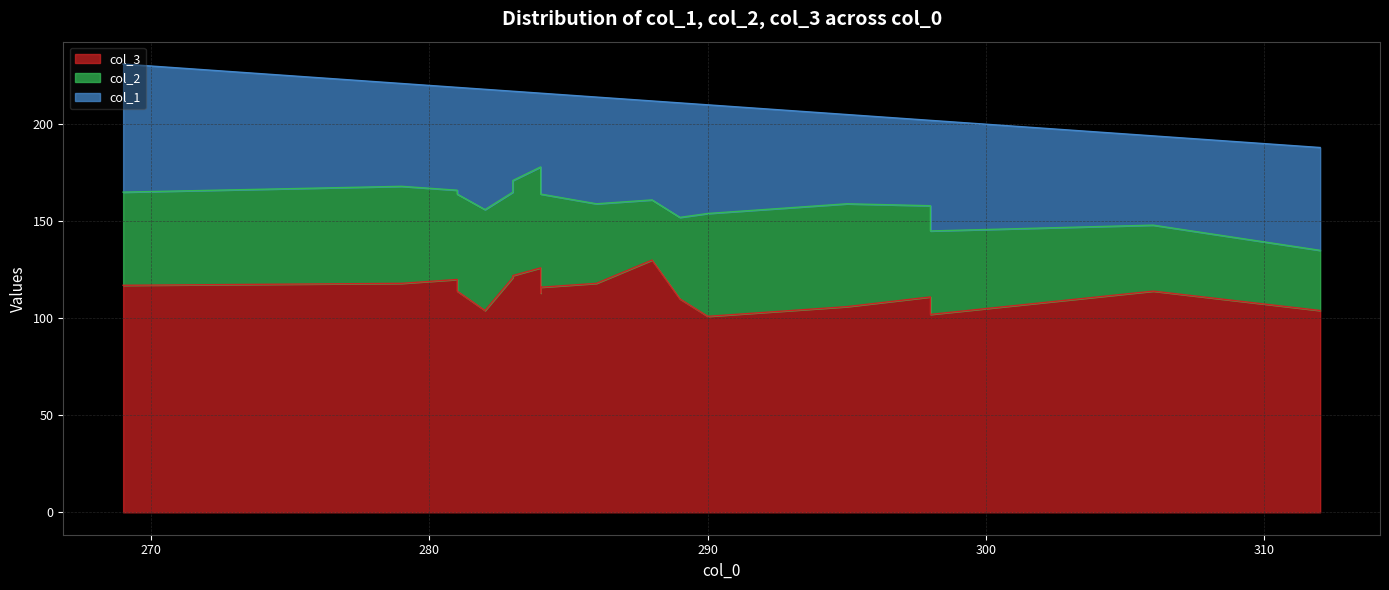

The value of col_3 at 284 is 47. True or false?

False